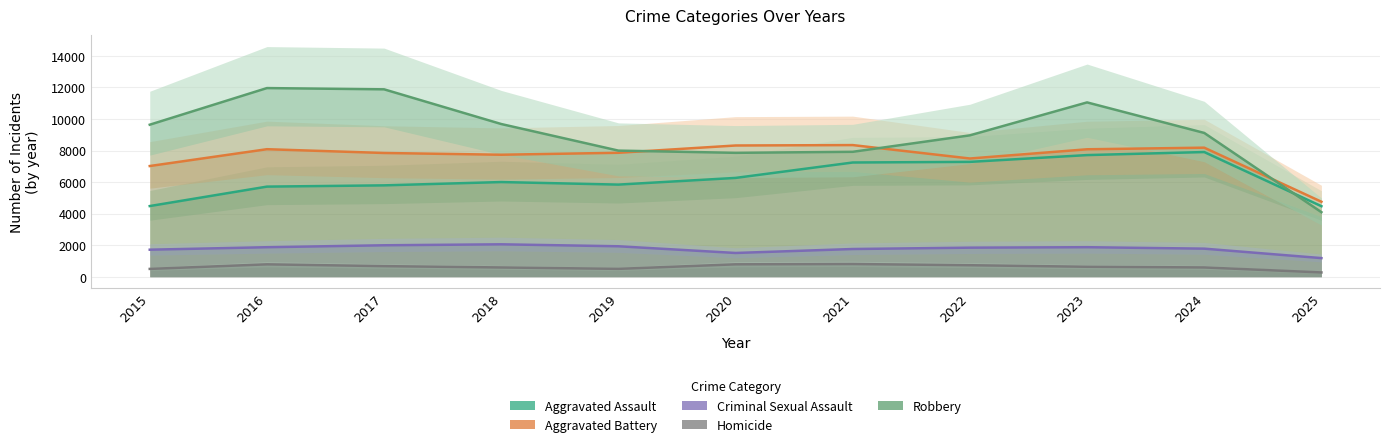

Which label corresponds to the largest value in the chart?

2016